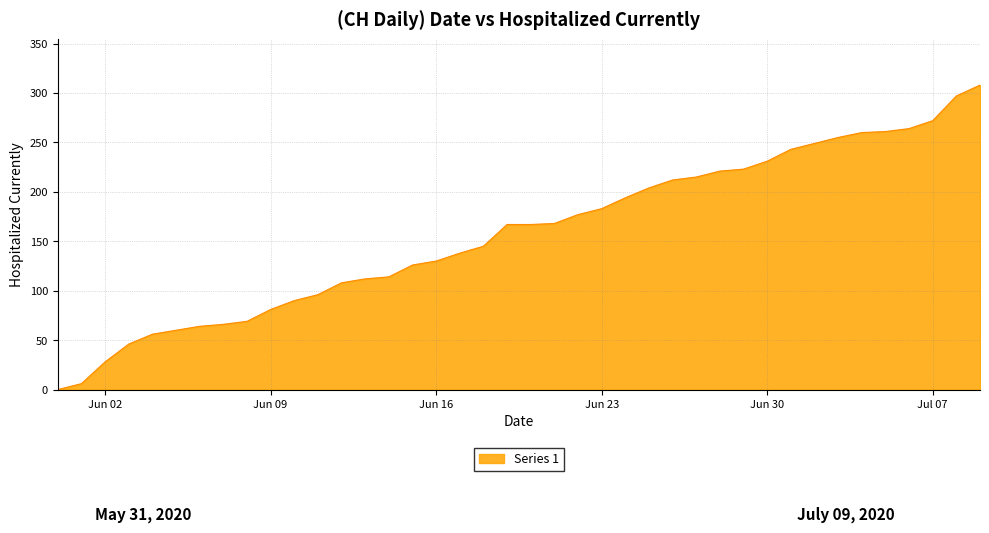

What is the maximum value shown in the chart?

308